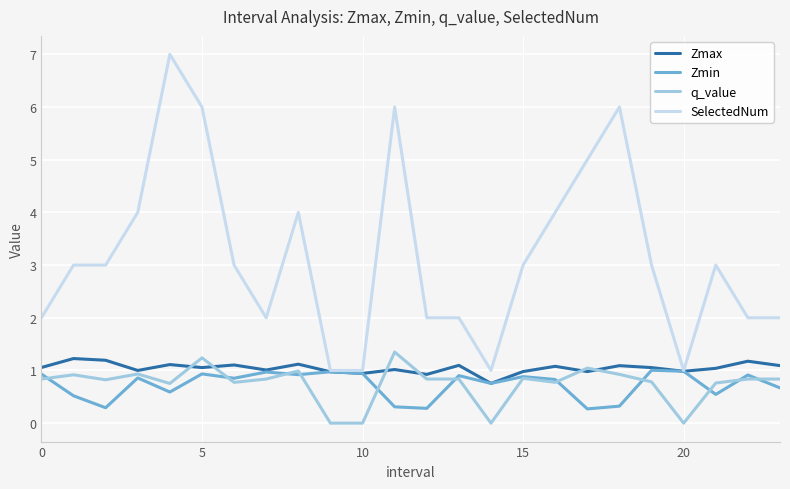

What is the maximum value shown in the chart?

7.0